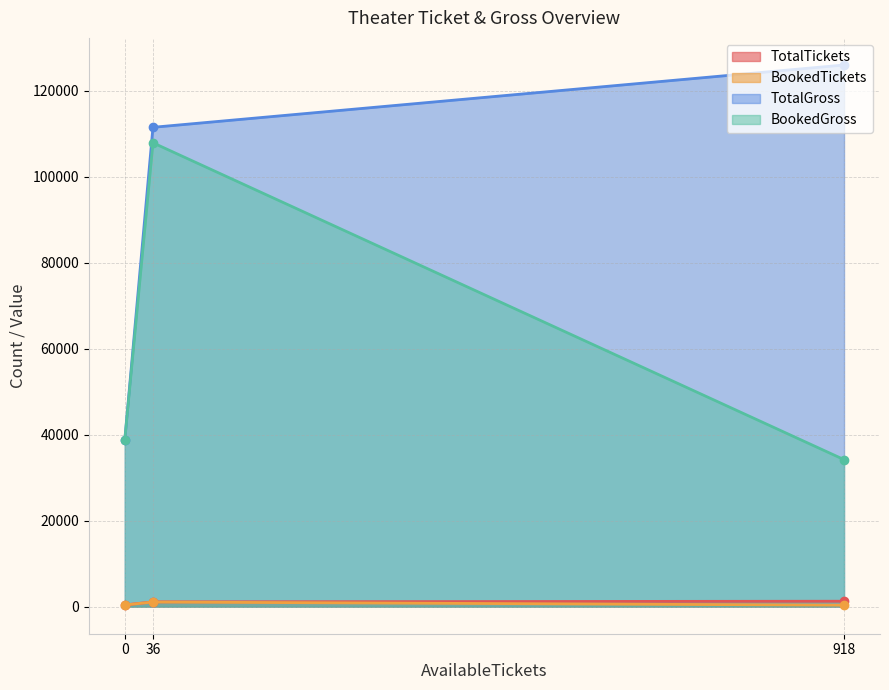

The BookedTickets series shows 1747 at 36. True or false?

False